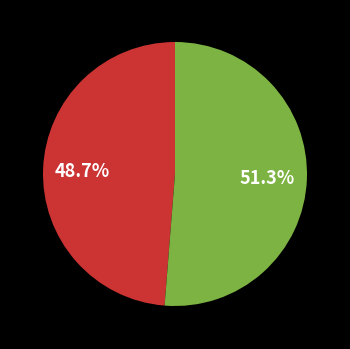

Is there a majority slice in this chart?

Yes